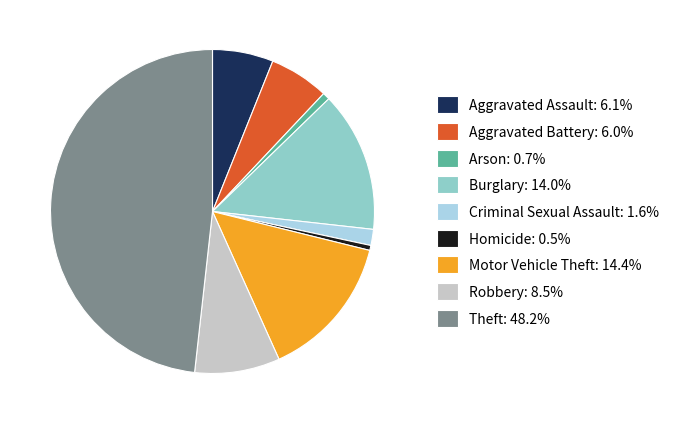

Count the number of slices in the pie.

9